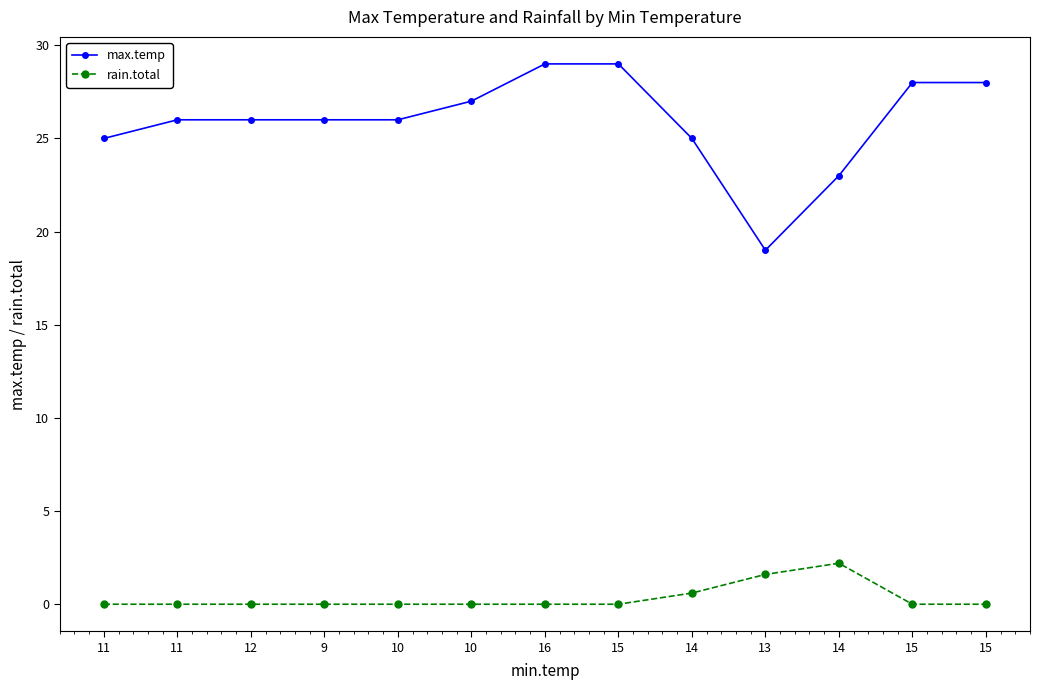

List the labels in order of max.temp value, smallest first.

13, 14, 11, 14, 11, 12, 9, 10, 10, 15, 15, 16, 15